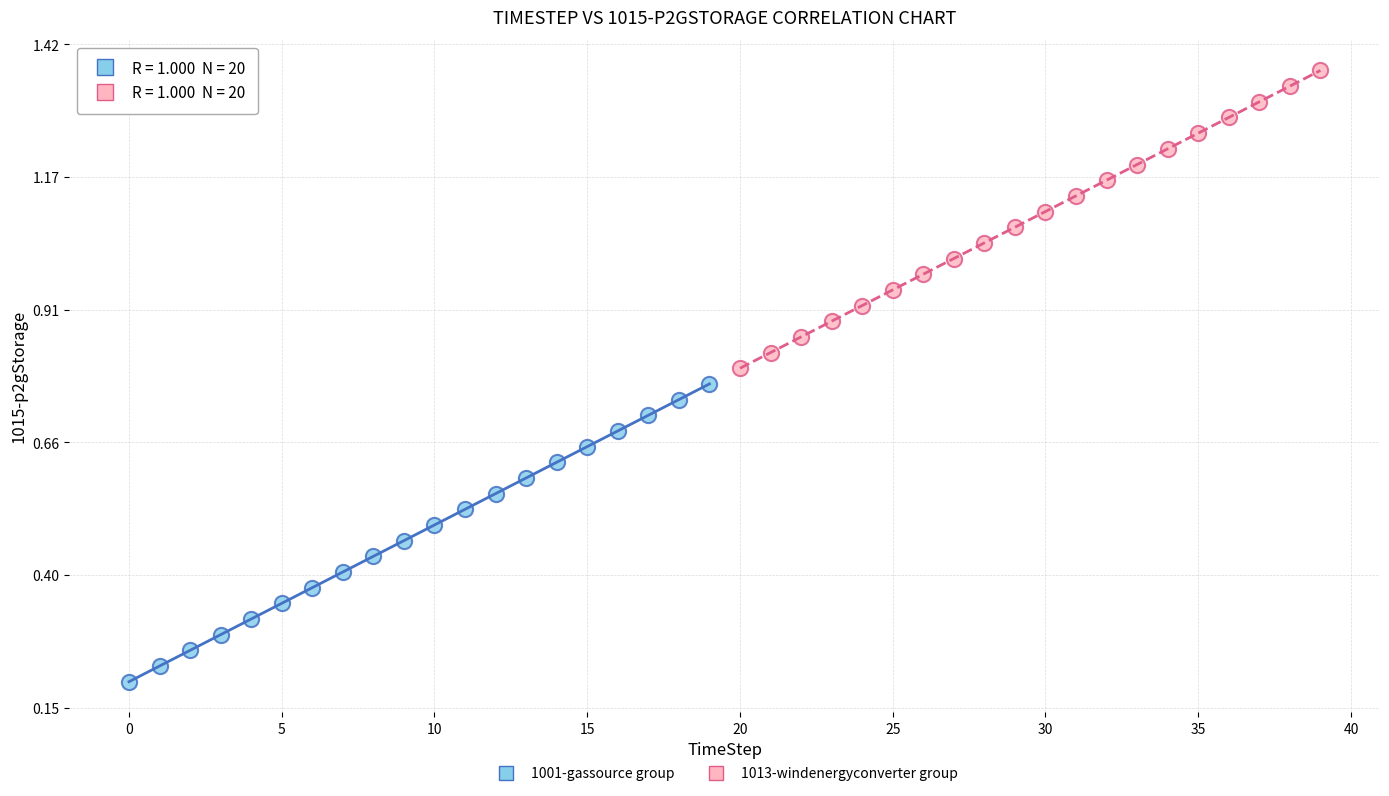

Which series contains the highest Y value?

1013-windenergyconverter group